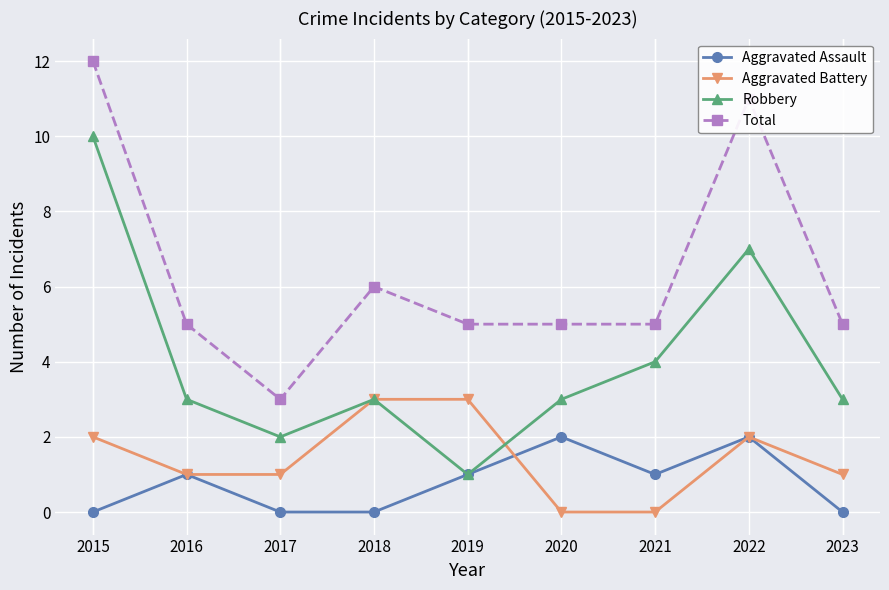

List the series in order of their peak value, lowest first.

Aggravated Assault, Aggravated Battery, Robbery, Total